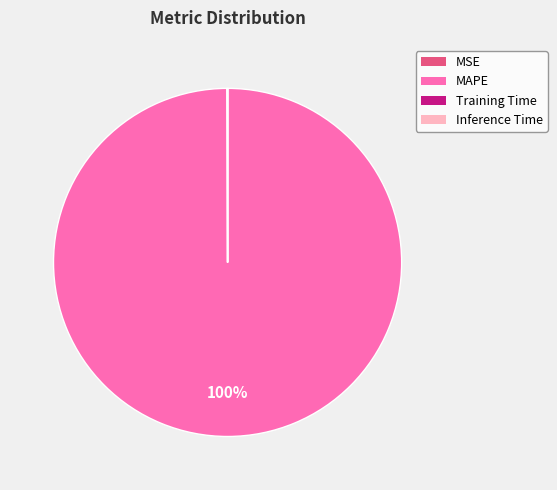

Does MAPE represent more than half of the total?

Yes